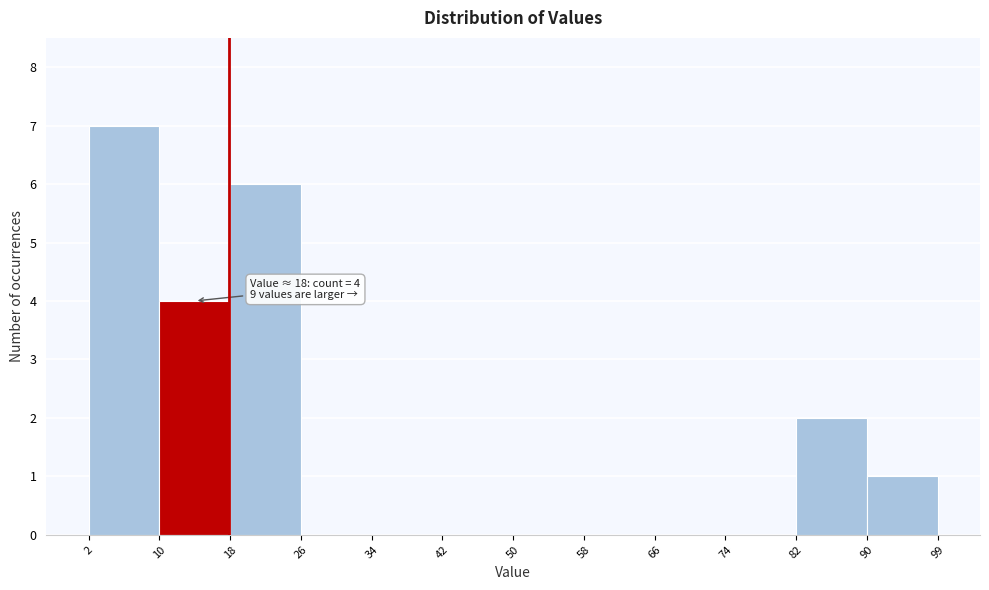

Over which range of the x-axis is the bar tallest?

2 to 10